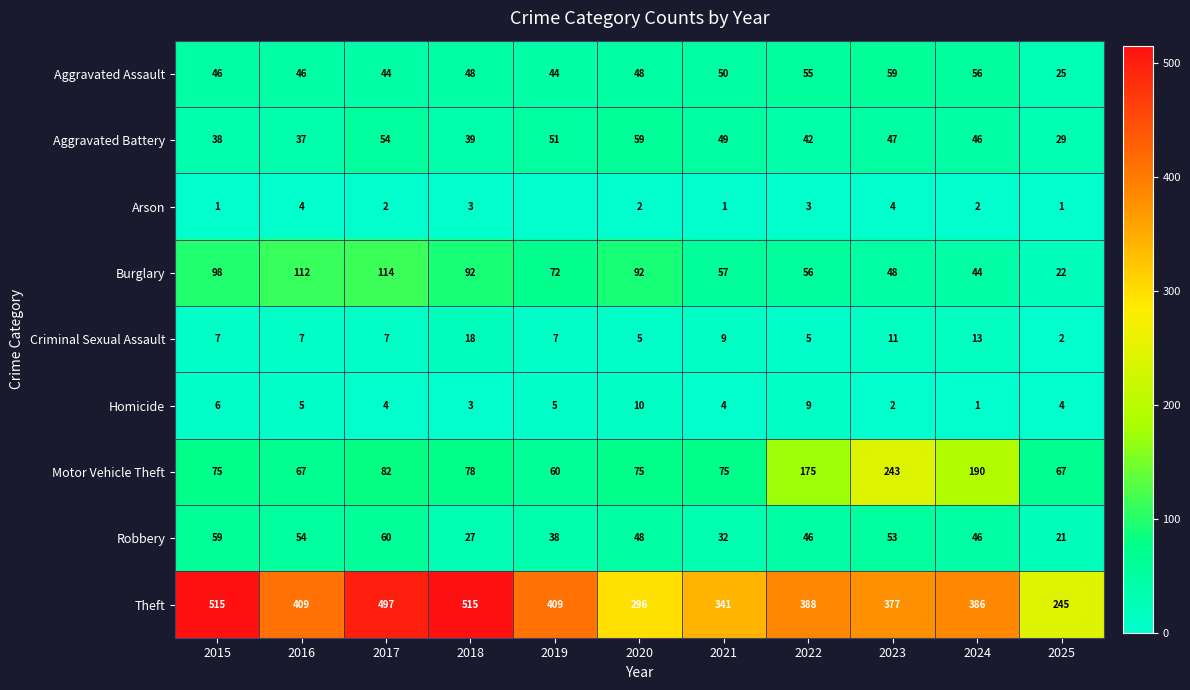

What is the sum of the Theft values at 2020 and 2017?

793